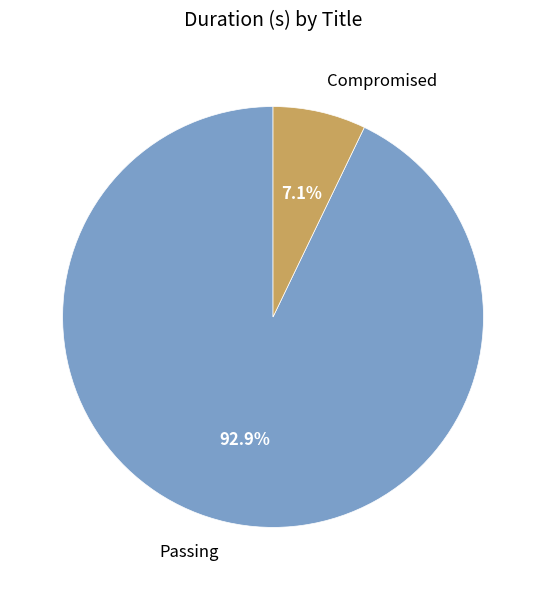

Count the number of slices in the pie.

2